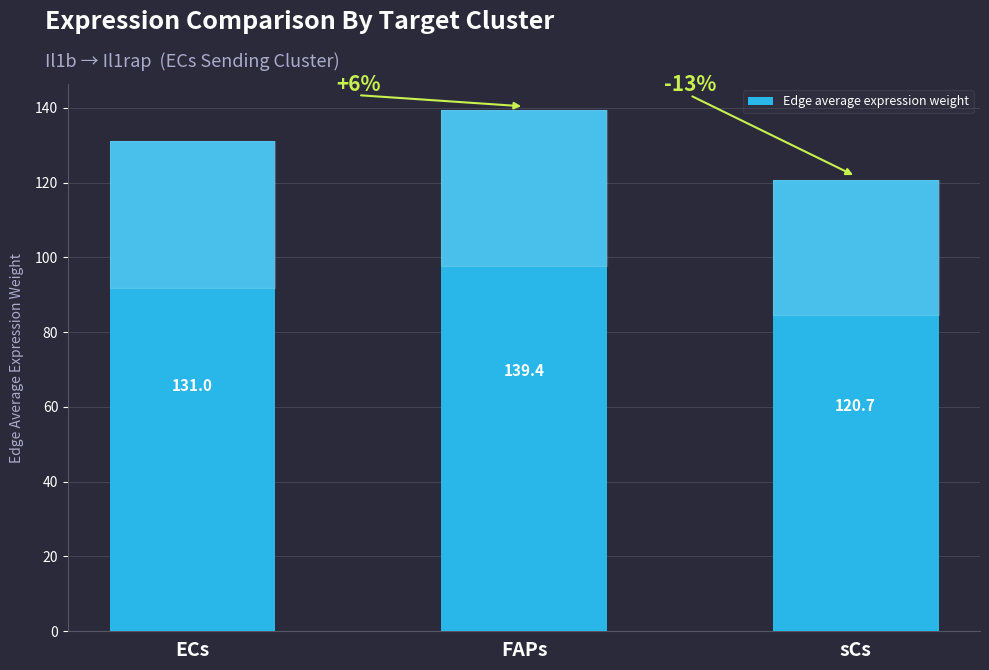

List the labels in order of value, largest first.

FAPs, ECs, sCs